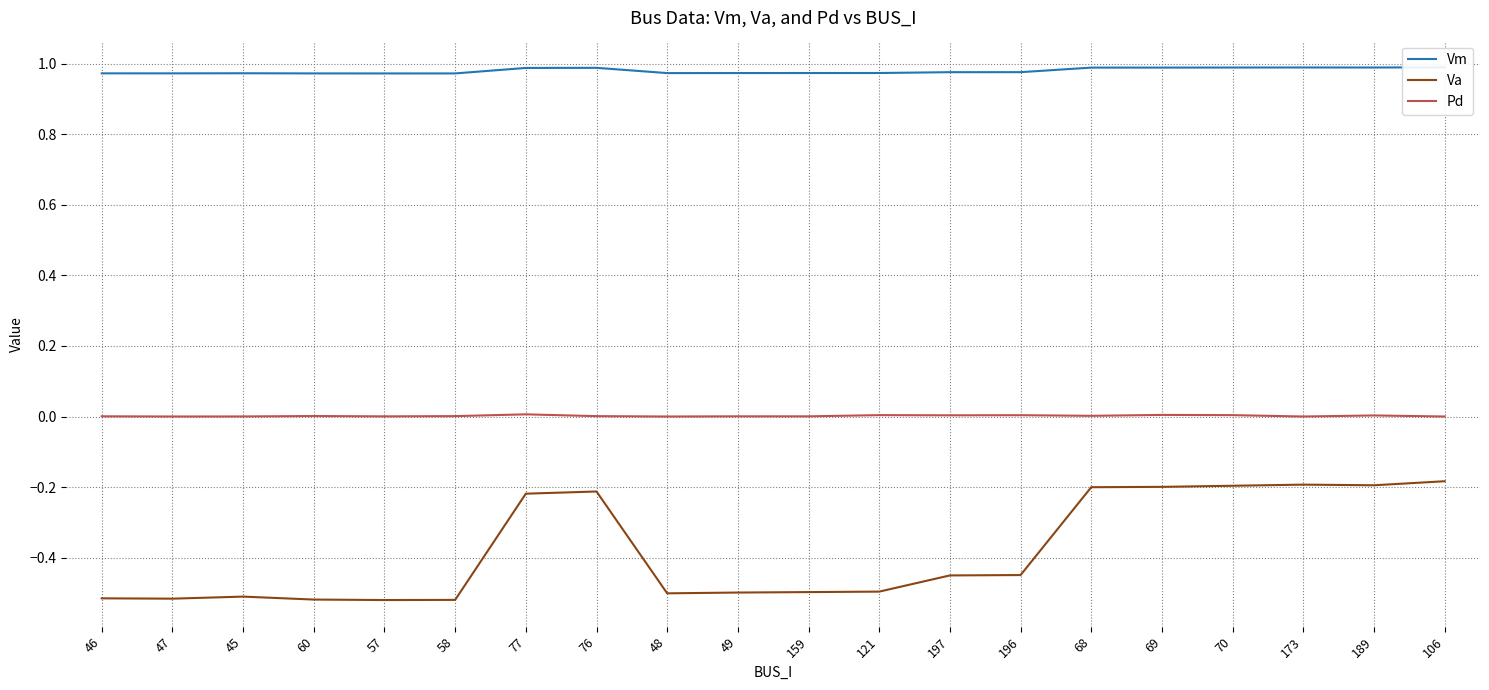

What are all the series names shown in the legend?

Vm, Va, Pd